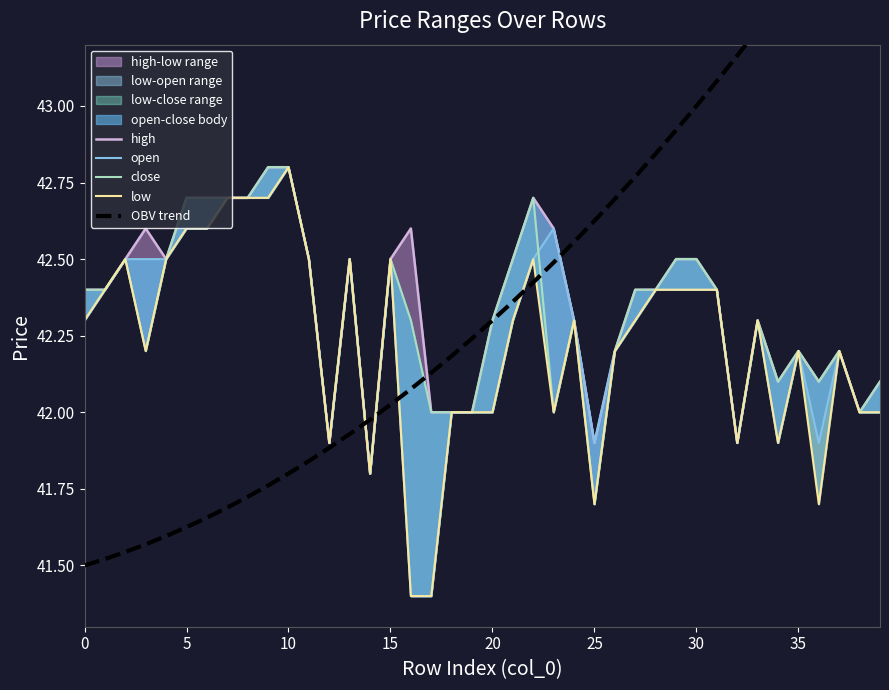

True or false: close and low cross at least once.

False